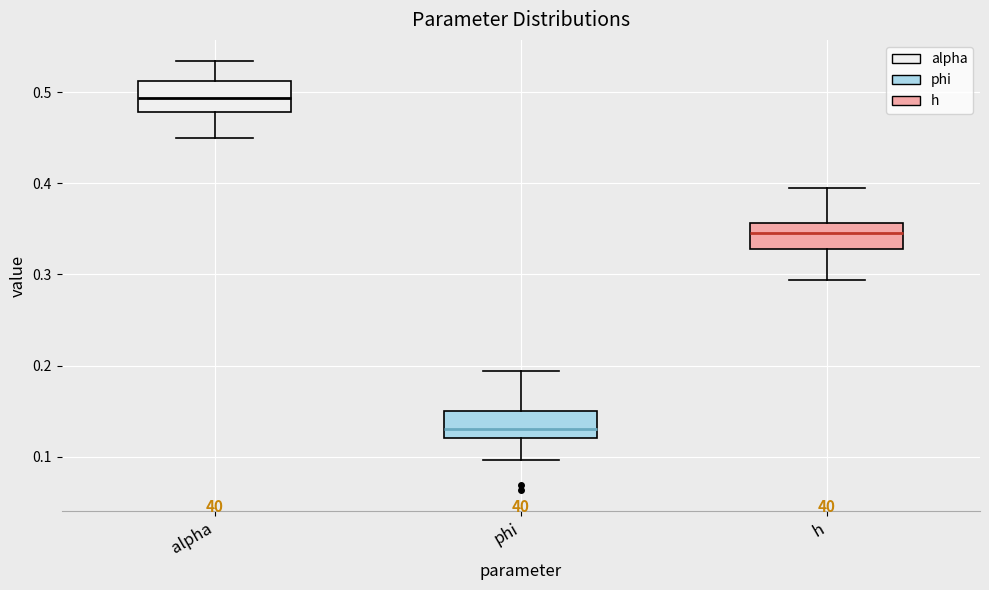

Where is the upper edge of the box for alpha on the y-axis? The values are not printed on the chart, so give them approximately, as read against the axis.

0.51